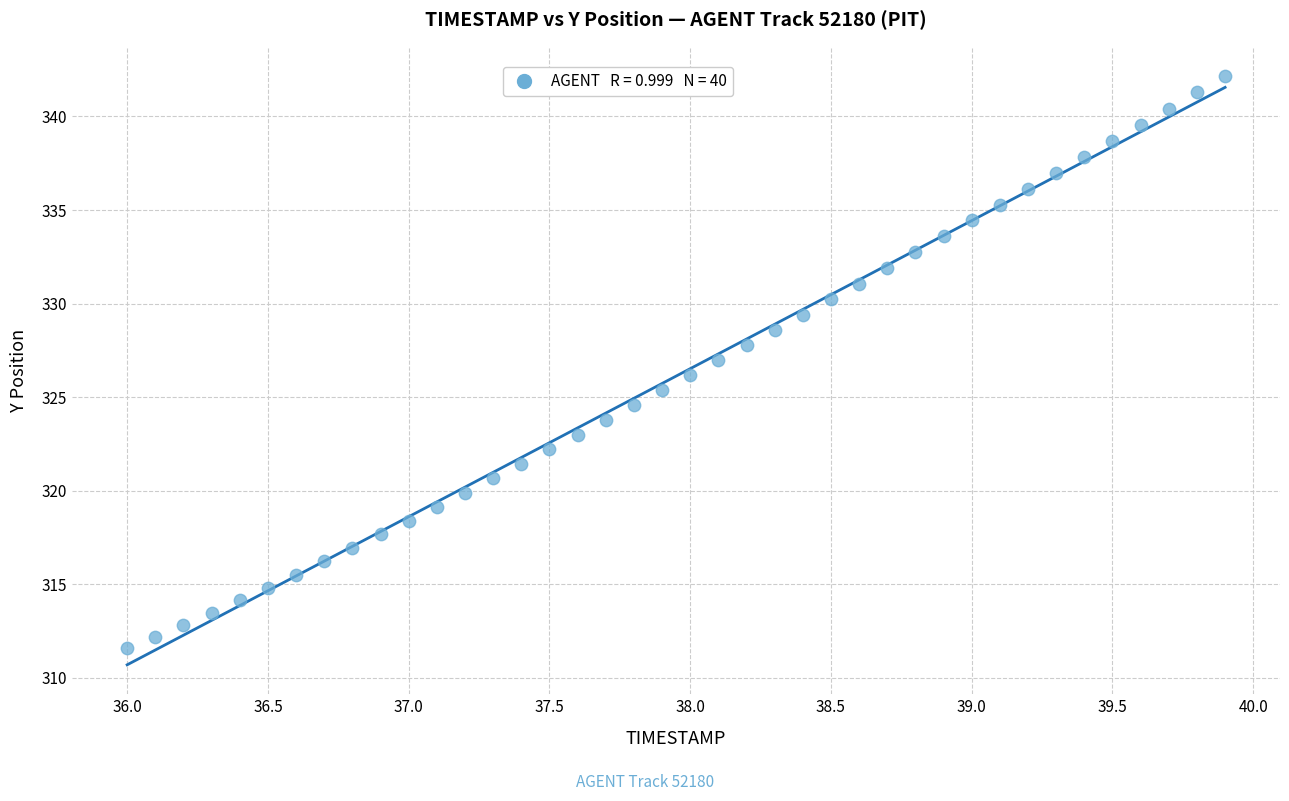

What is the range of X values (max minus min)?

3.9